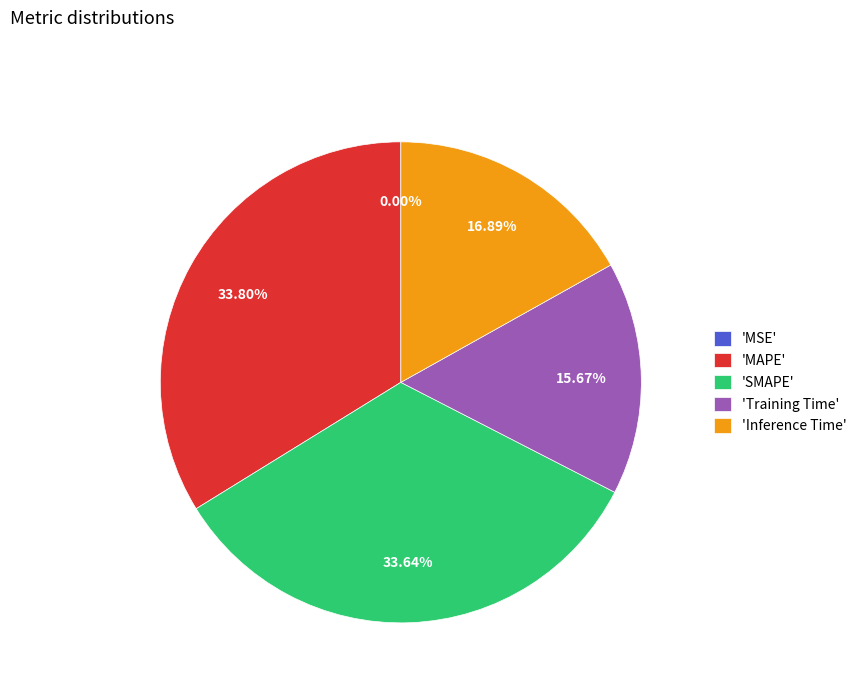

Is there a majority slice in this chart?

No